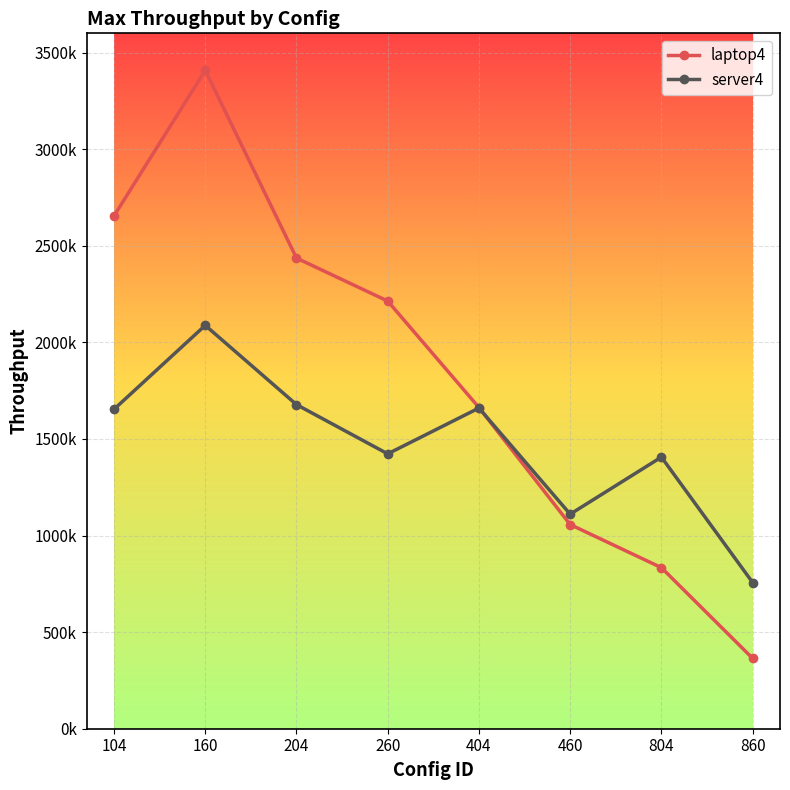

What is the approximate value of laptop4 at 204?

2436653.2